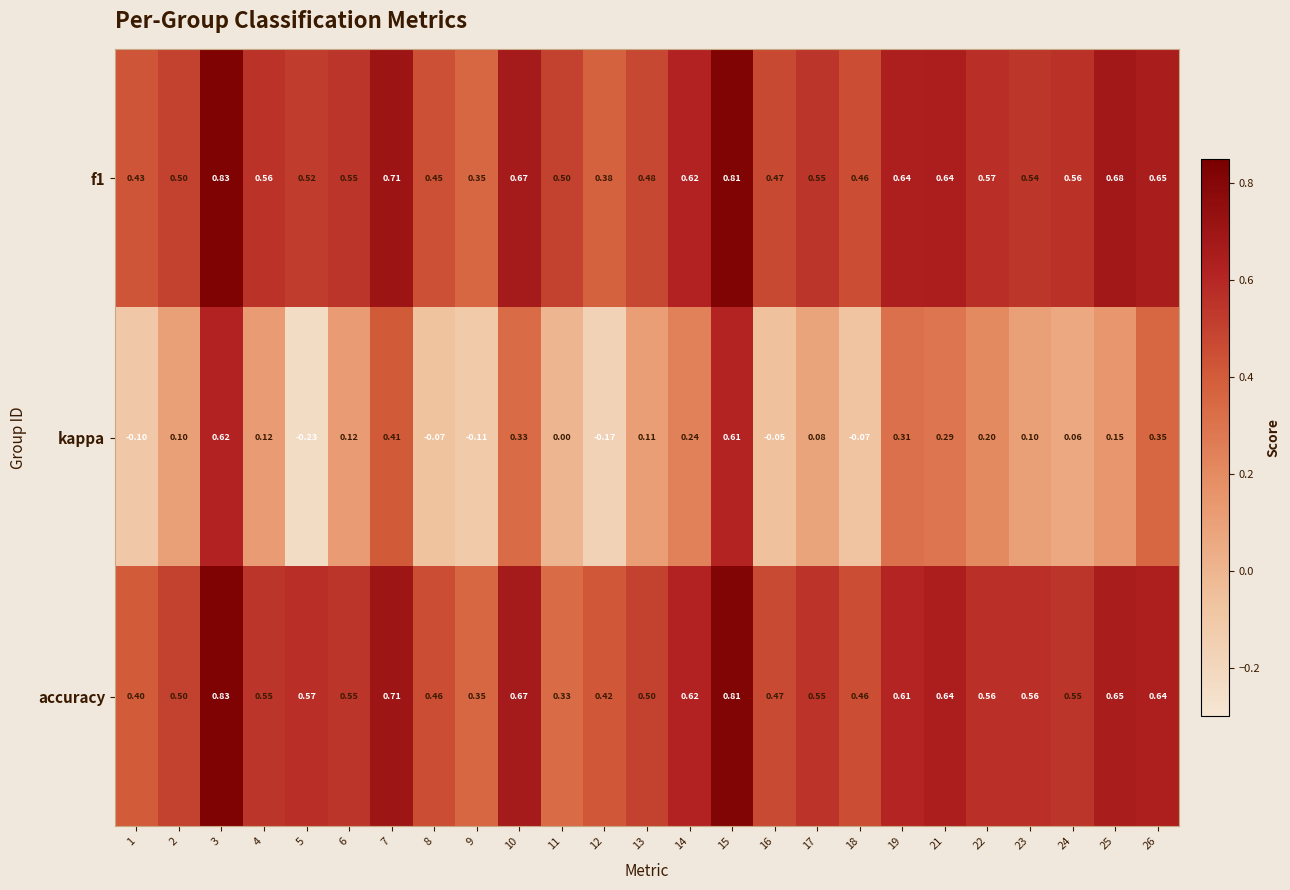

Between 11 and 18, which series saw the biggest shift?

accuracy